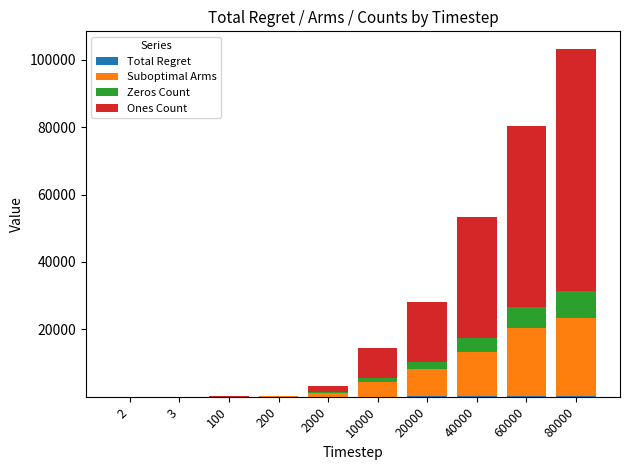

At which category is the sum across all series the highest?

80000